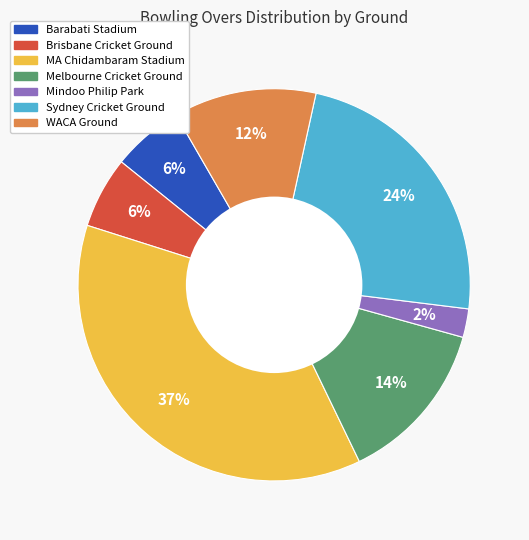

Is it true that Brisbane Cricket Ground is 20% of the pie?

False